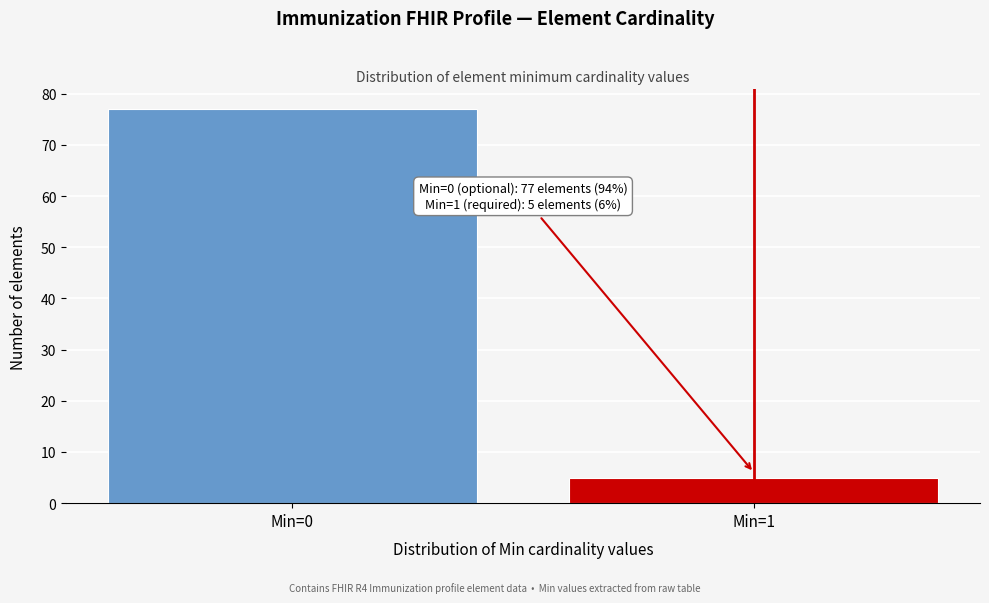

Reading left to right, transcribe all the data shown in this chart.

77	5